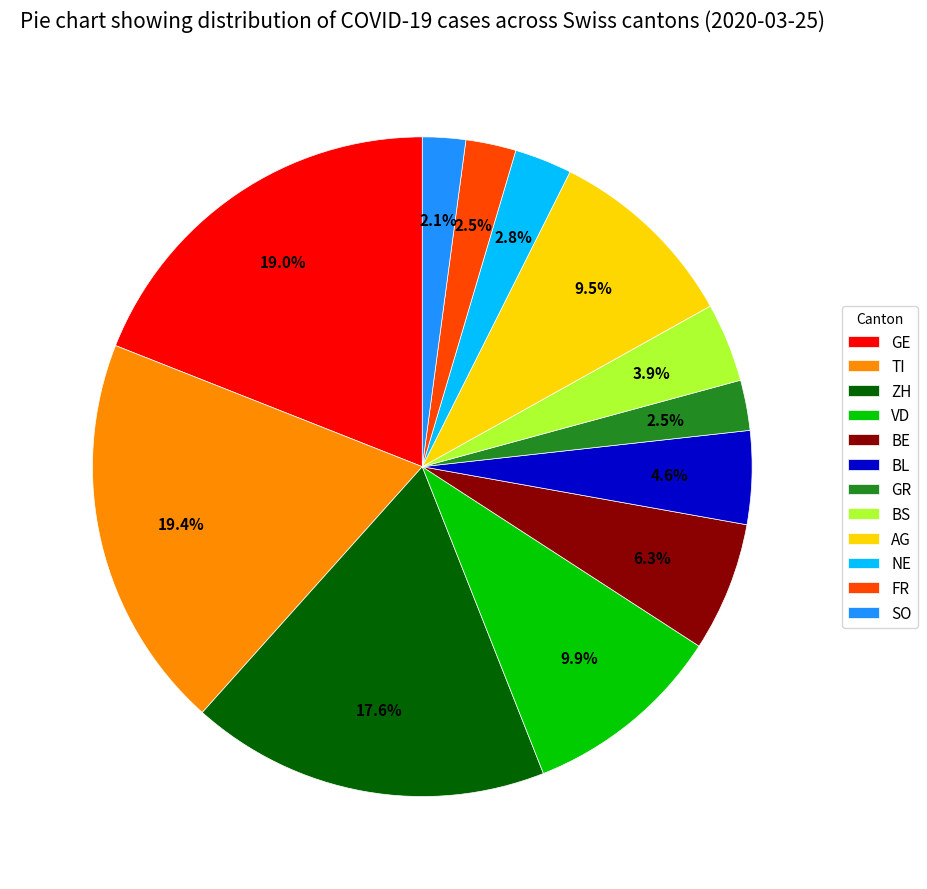

What percentage is NOT represented by VD?

90.1%